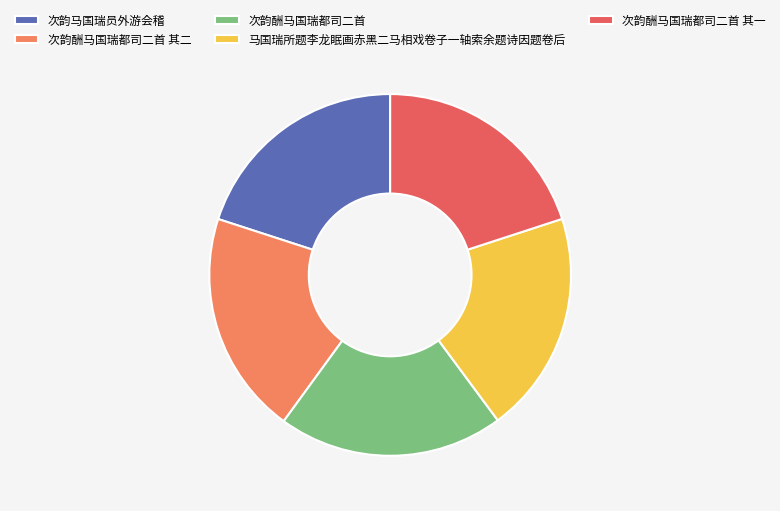

How much of the chart is everything except 马国瑞所题李龙眠画赤黑二马相戏卷子一轴索余题诗因题卷后?

80.1%